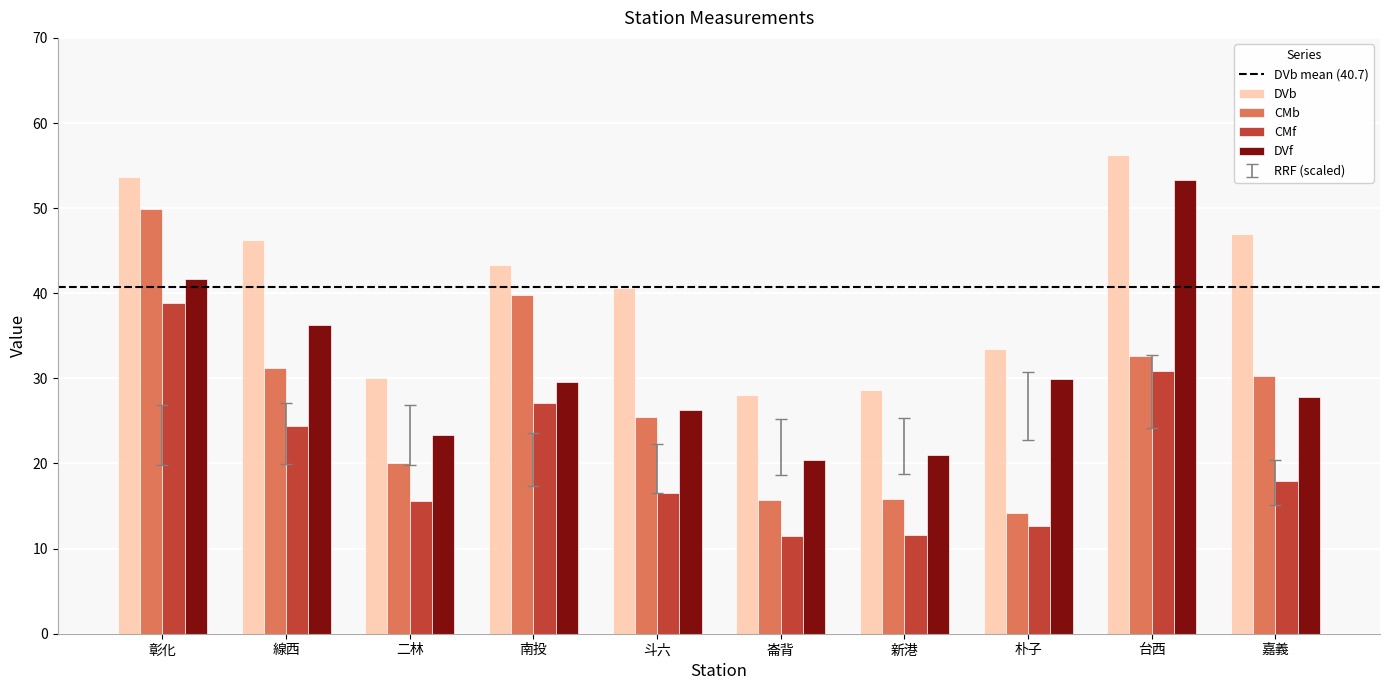

Rank the series by their maximum value, from highest to lowest.

DVb, DVf, CMb, CMf